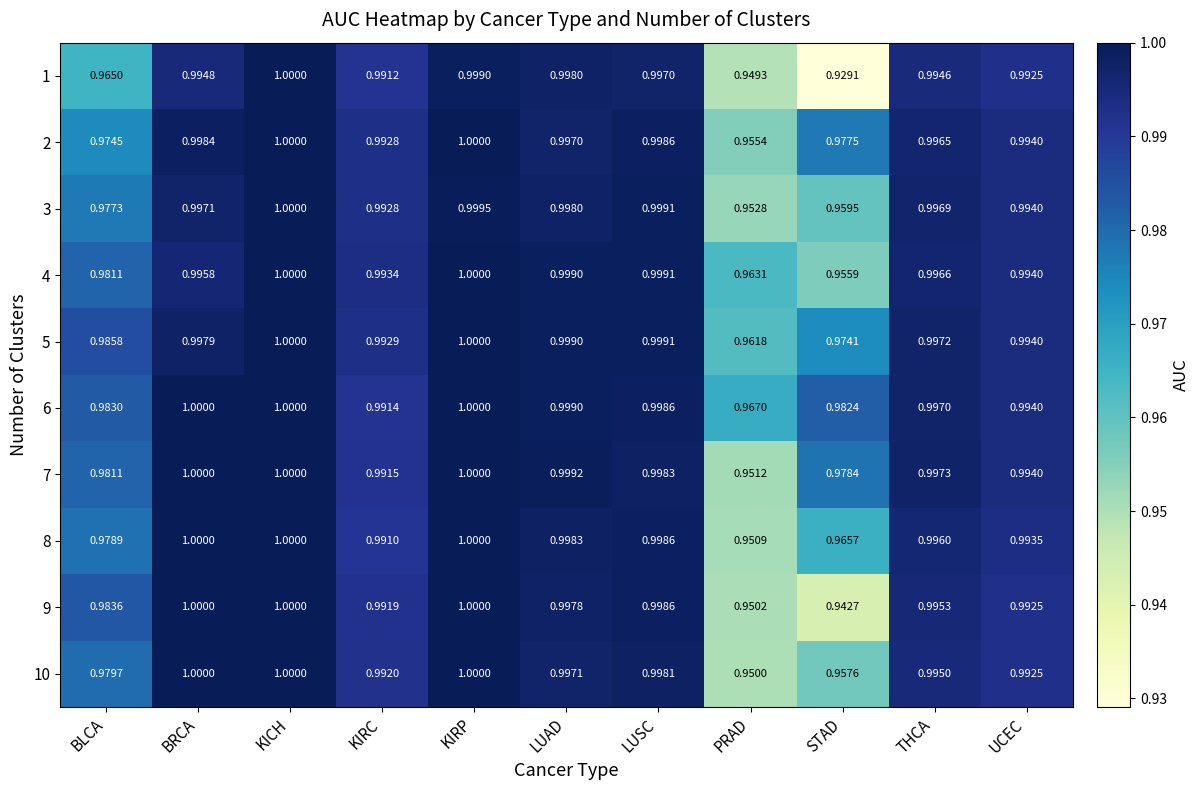

At which category is the sum across all series the highest?

KICH